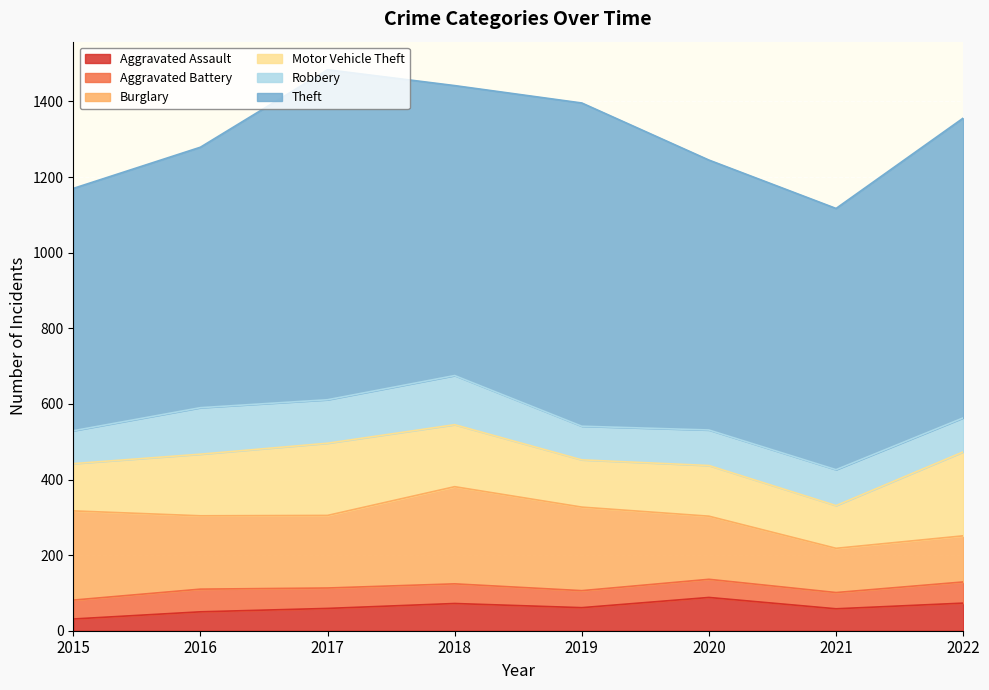

In Aggravated Battery, how many points are higher than both neighbors (excluding endpoints)?

2